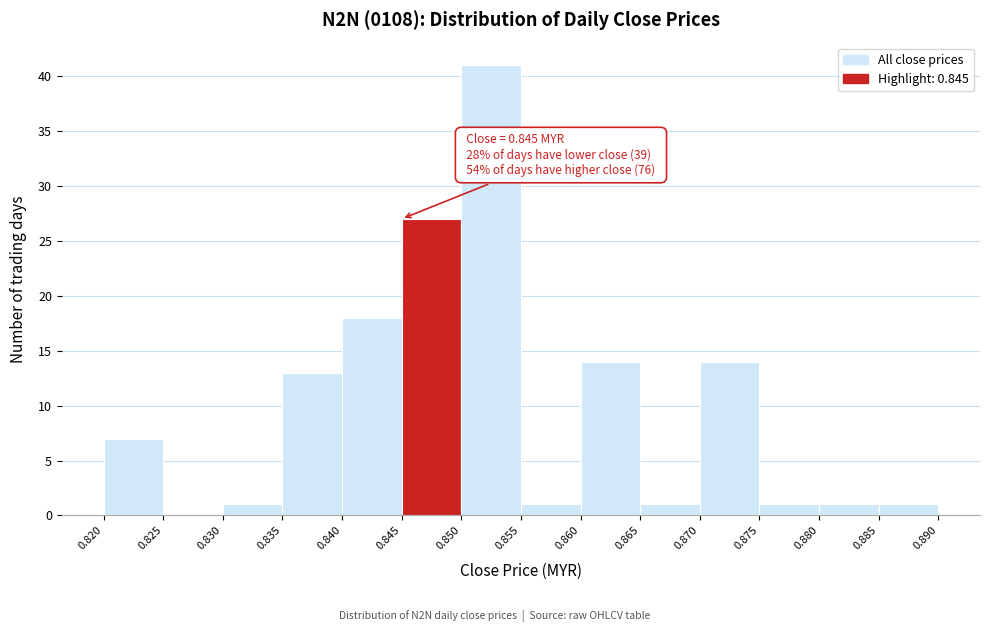

Which range on the x-axis has the tallest bar?

0.850 to 0.855